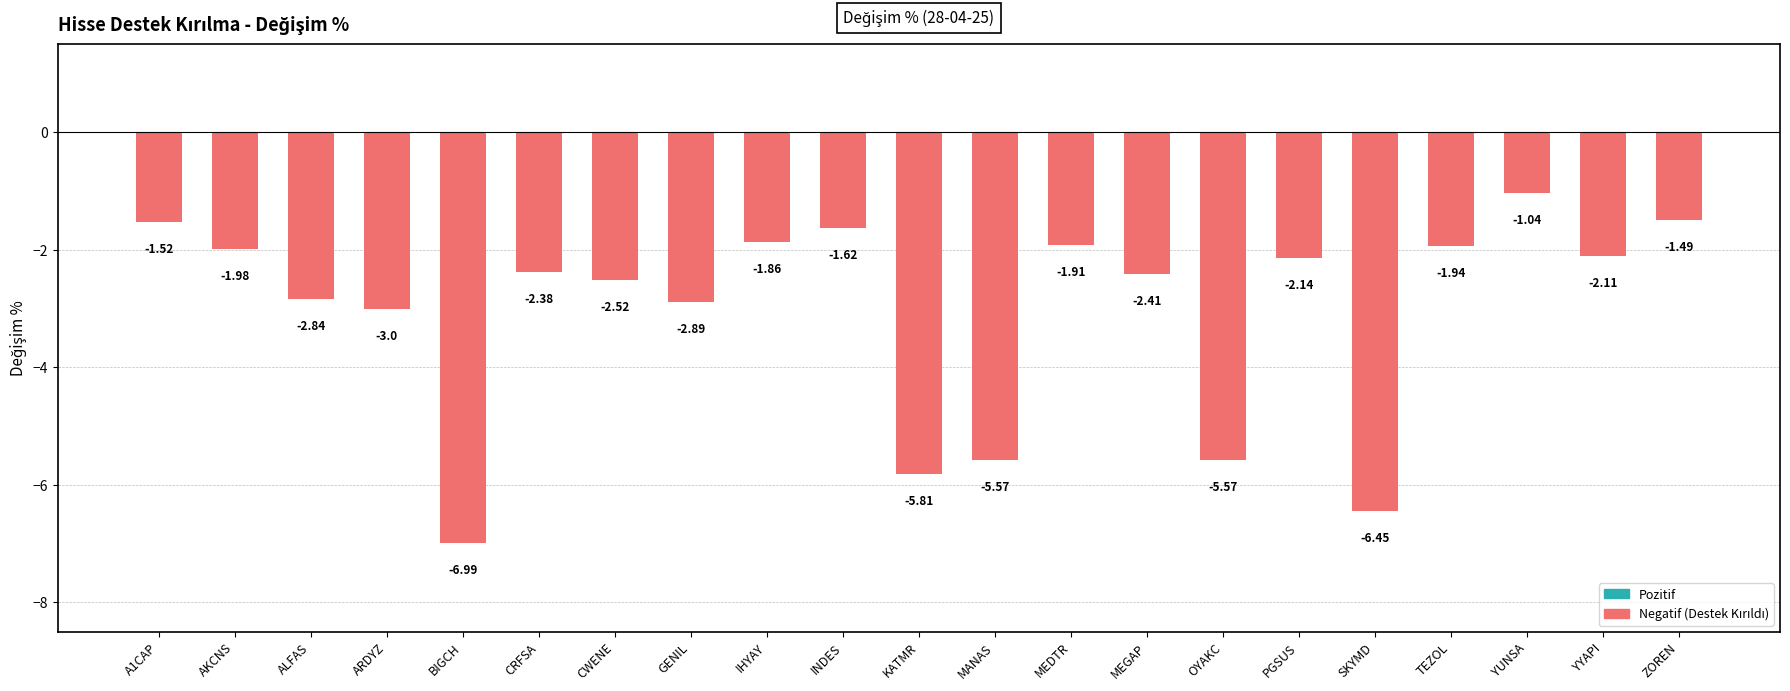

What is the label of the 6th bar from the right?

PGSUS